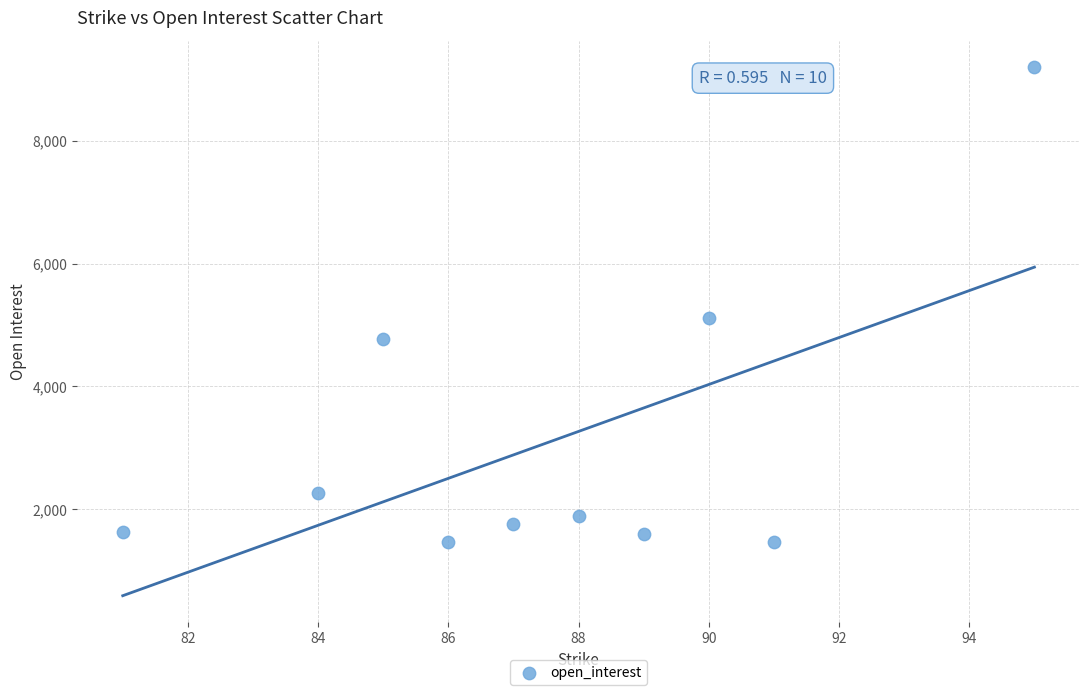

What Y value in the scatter plot is closest to 5333?

5112